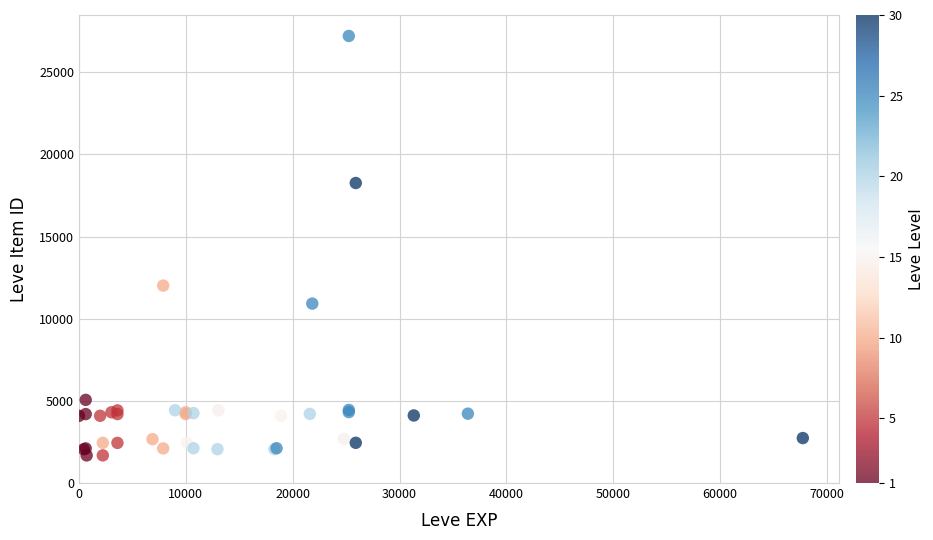

What Y value in the scatter plot is closest to 14448?

12018